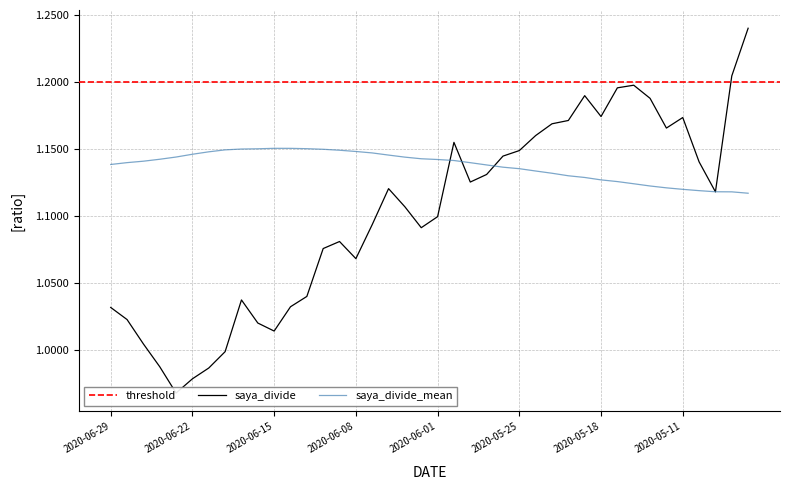

The saya_divide_mean series shows 0.7 at 2020-05-18. True or false?

False